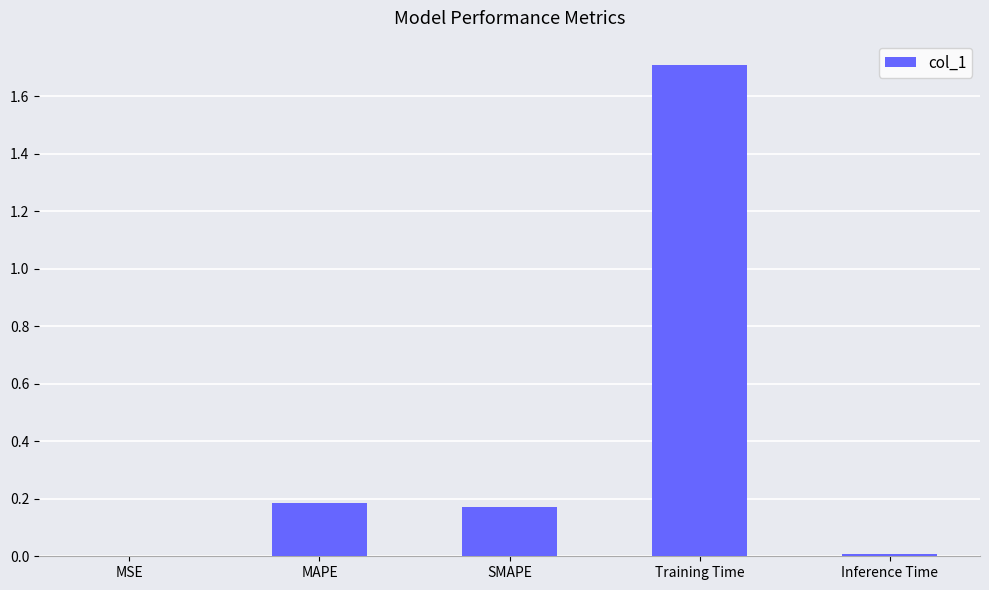

True or false: the data shows 0.0 at Inference Time.

True